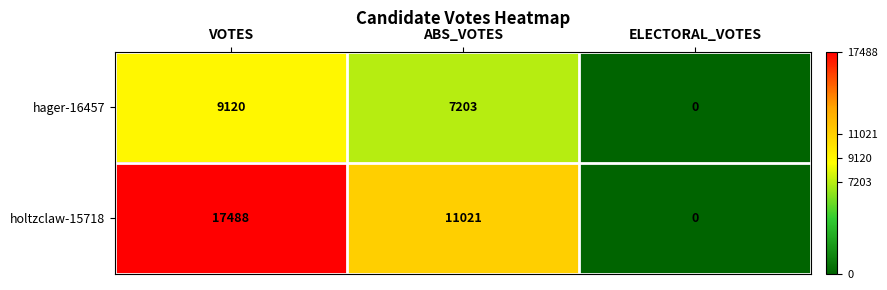

At ABS_VOTES, list the series in order from smallest to largest.

hager-16457, holtzclaw-15718